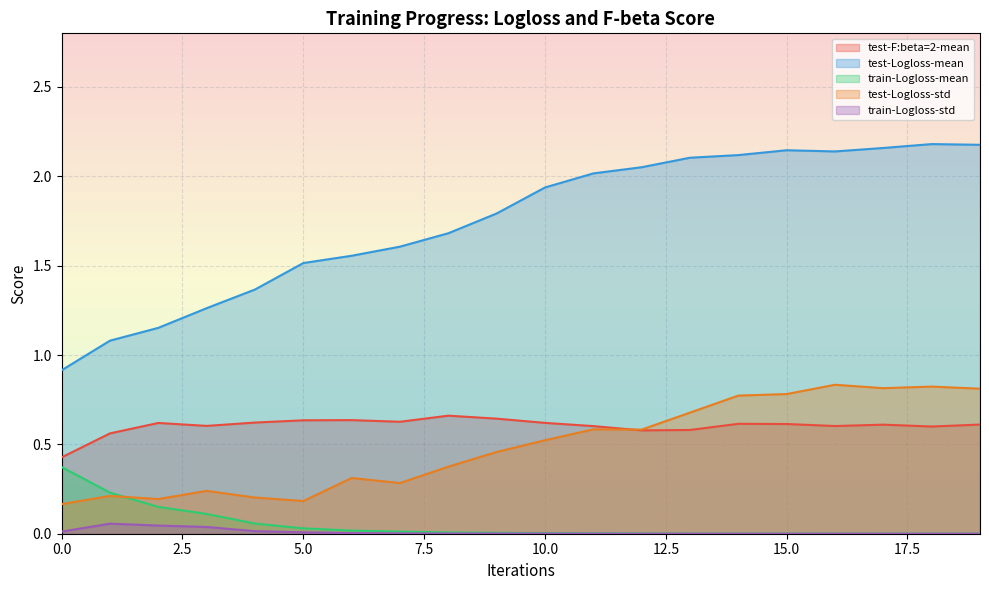

Rank the categories by train-Logloss-mean value from lowest to highest.

19, 18, 17, 16, 15, 14, 13, 12, 11, 10, 9, 8, 7, 6, 5, 4, 3, 2, 1, 0